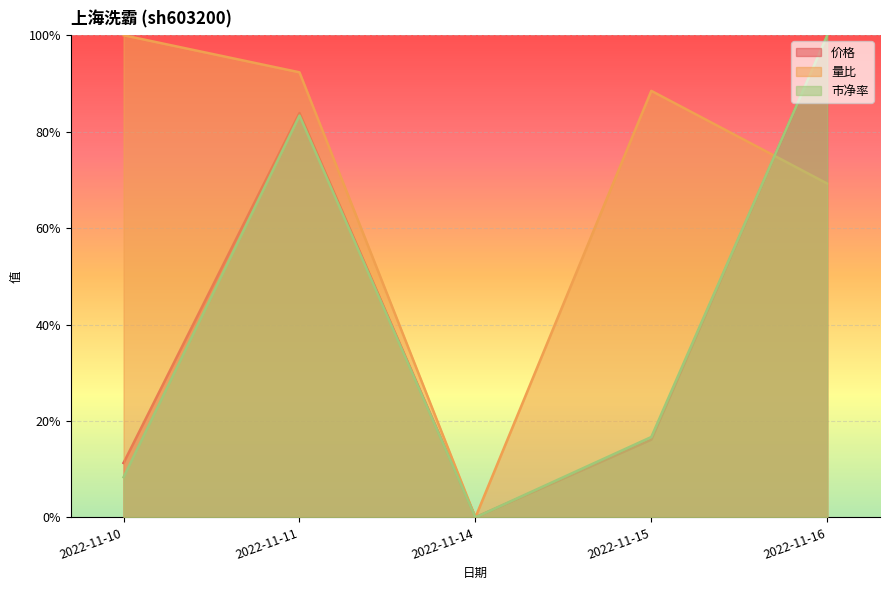

What are all the series names shown in the legend?

价格, 量比, 市净率